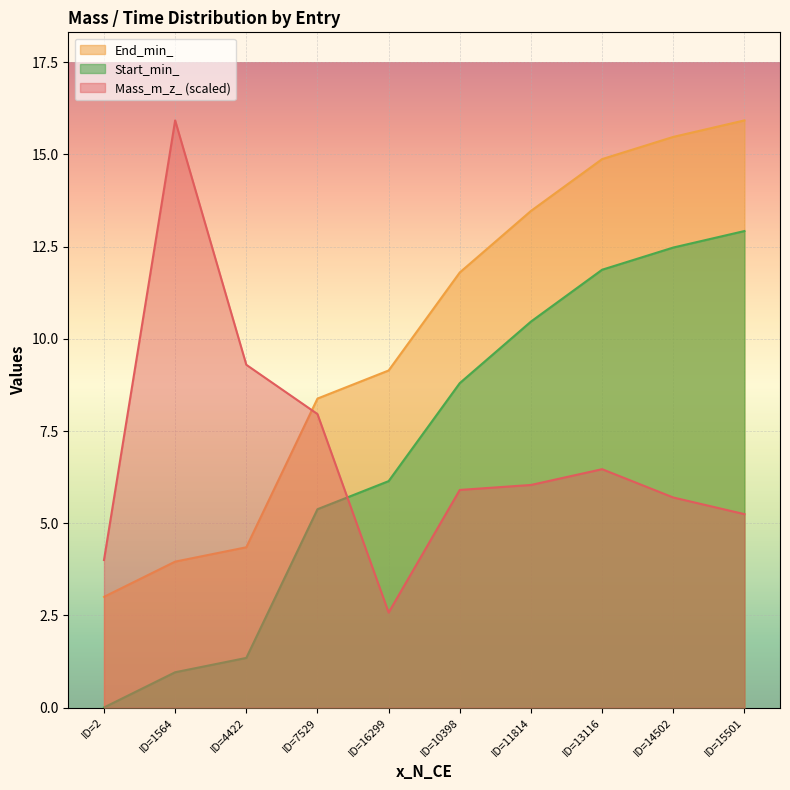

What is the label of the 1st point from the right?

ID=15501